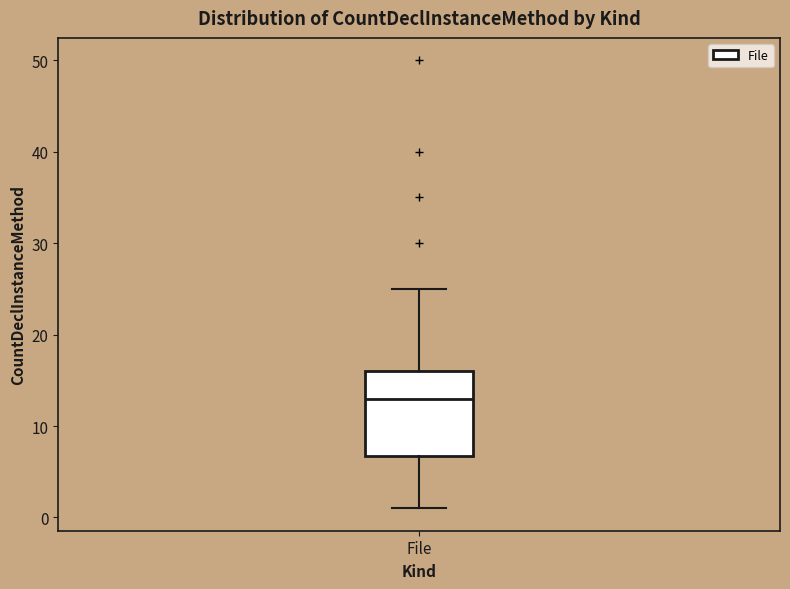

Read this box plot against the y-axis: the position of the median line, the range covered by the box, and the ends of both whiskers. The values are not printed on the chart, so give them approximately, as read against the axis.

median 13, box 7 to 16, whiskers 1 to 25